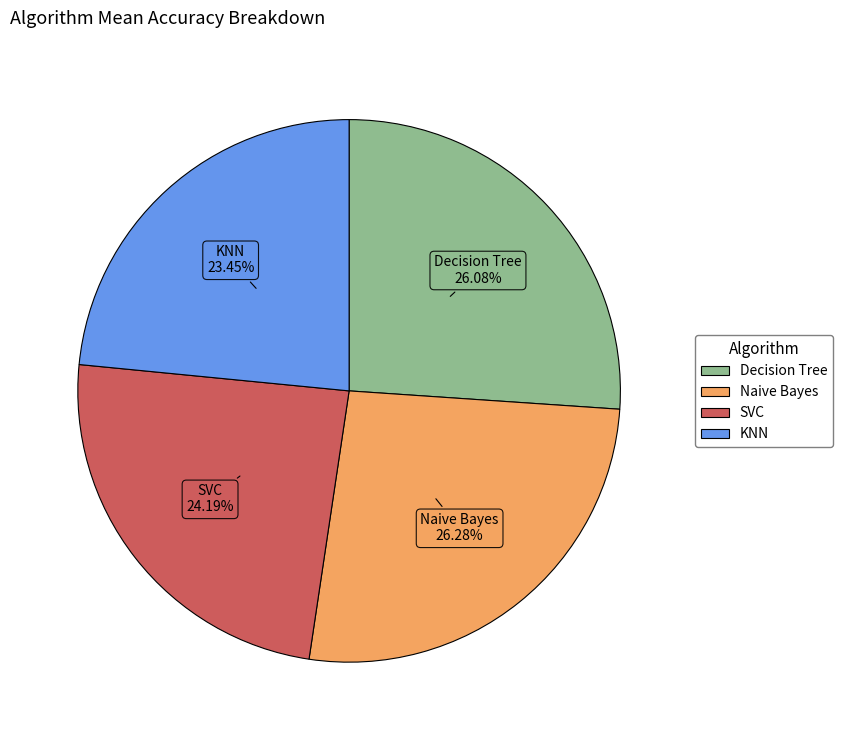

Combined, do Decision Tree and Naive Bayes account for over 50%?

Yes